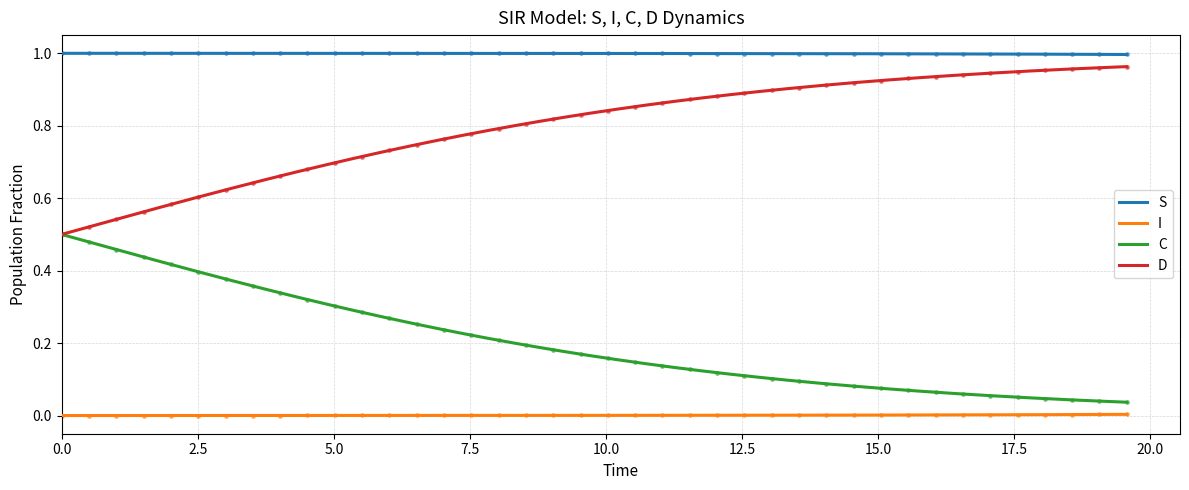

Which series contains the lowest Y value?

I